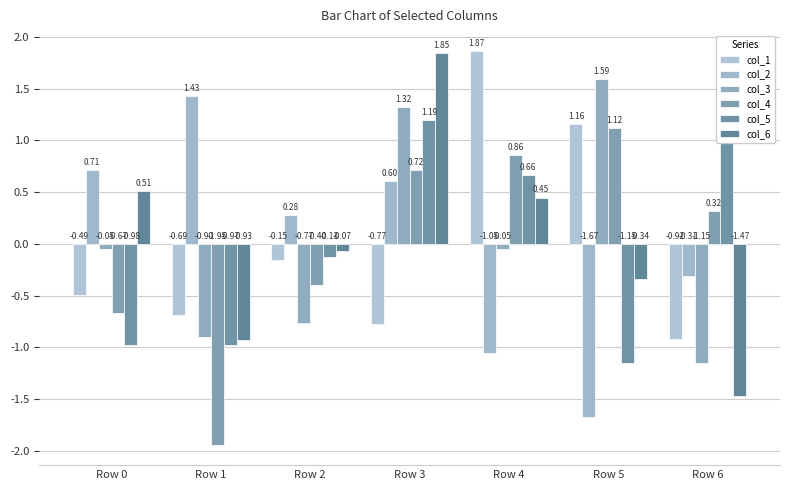

At which label does col_2 reach its peak?

Row 1